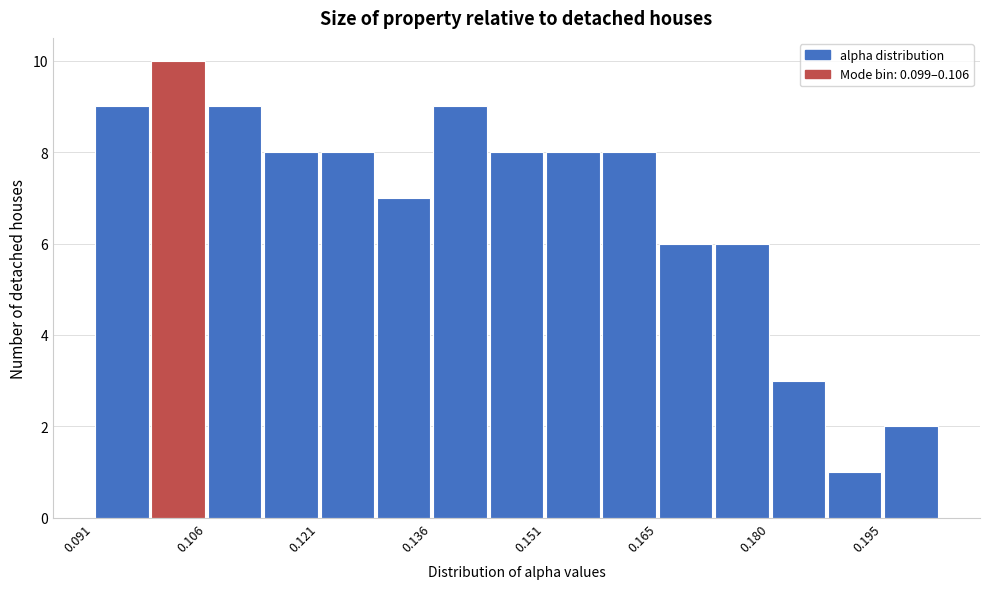

Read against the x-axis, roughly where is the centre of the tallest bar?

0.102